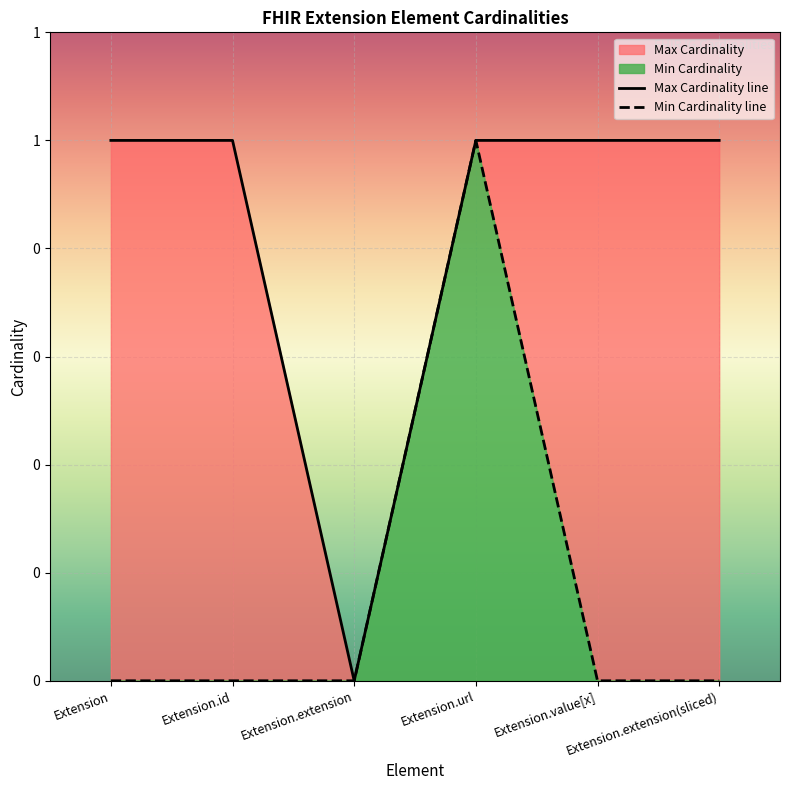

What position from the left is Extension?

1